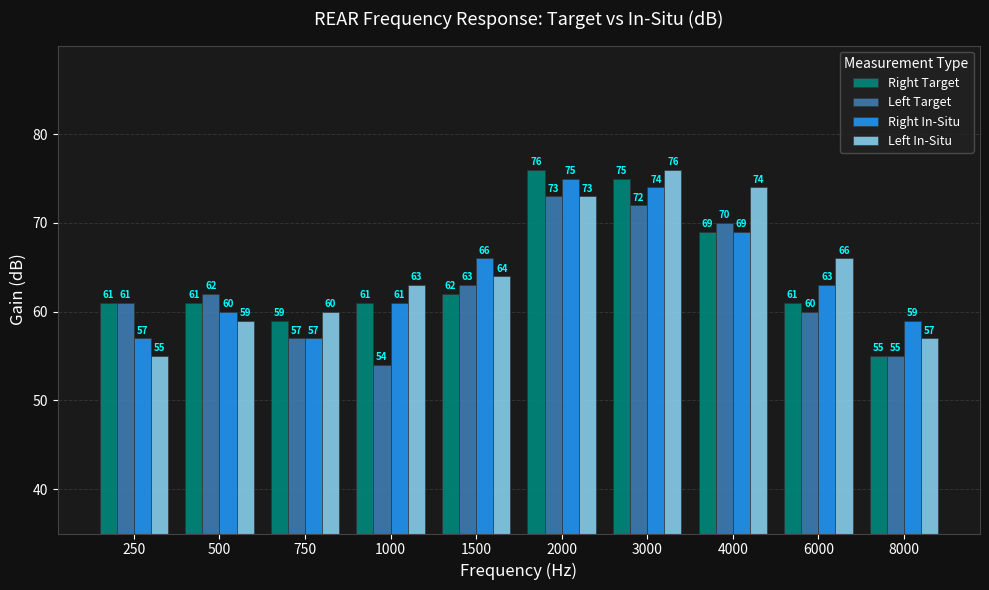

Reading left to right, list all the values displayed in this chart.

Right Target: 250=61	500=61	750=59	1000=61	1500=62	2000=76	3000=75	4000=69	6000=61	8000=55
Left Target: 250=61	500=62	750=57	1000=54	1500=63	2000=73	3000=72	4000=70	6000=60	8000=55
Right In-Situ: 250=57	500=60	750=57	1000=61	1500=66	2000=75	3000=74	4000=69	6000=63	8000=59
Left In-Situ: 250=55	500=59	750=60	1000=63	1500=64	2000=73	3000=76	4000=74	6000=66	8000=57